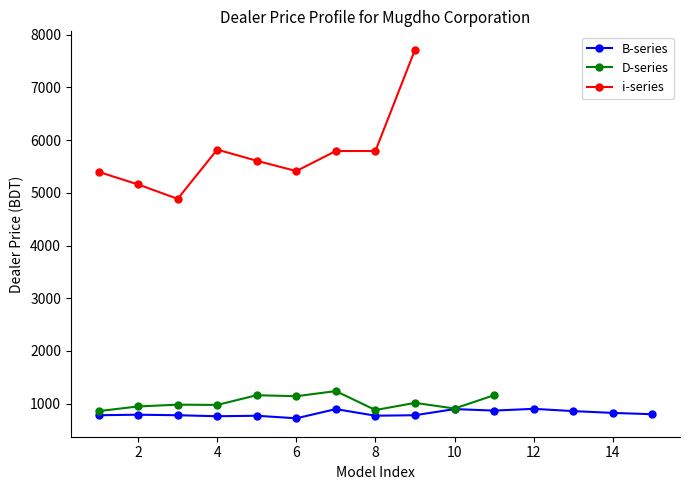

The i-series series shows -4273.9 at BL90. True or false?

False